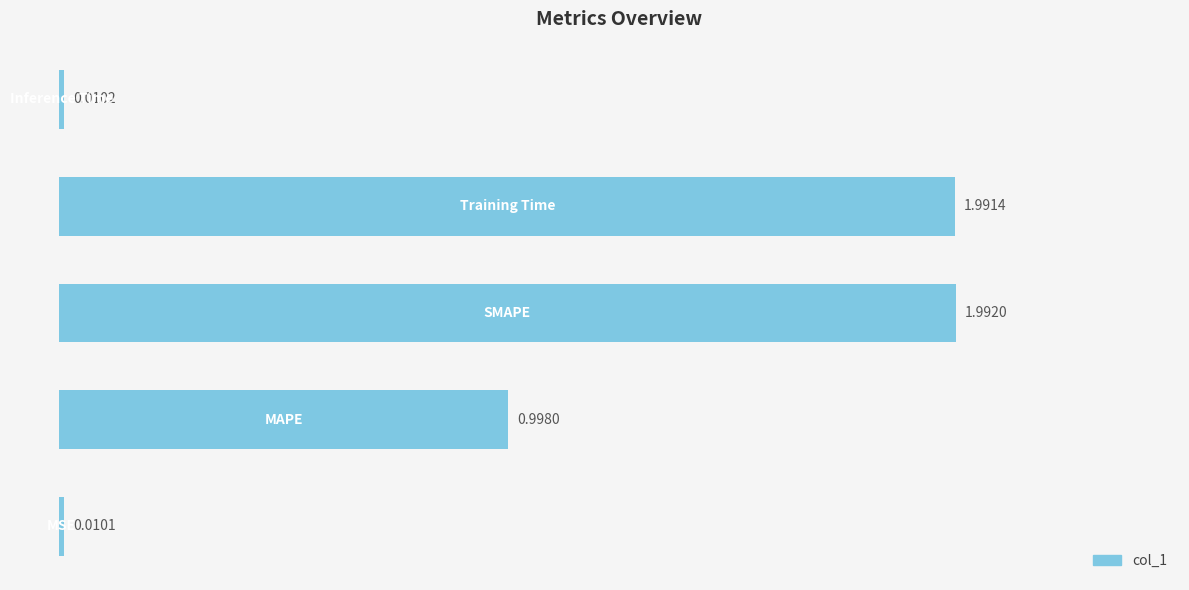

Are the bars horizontal?

Yes